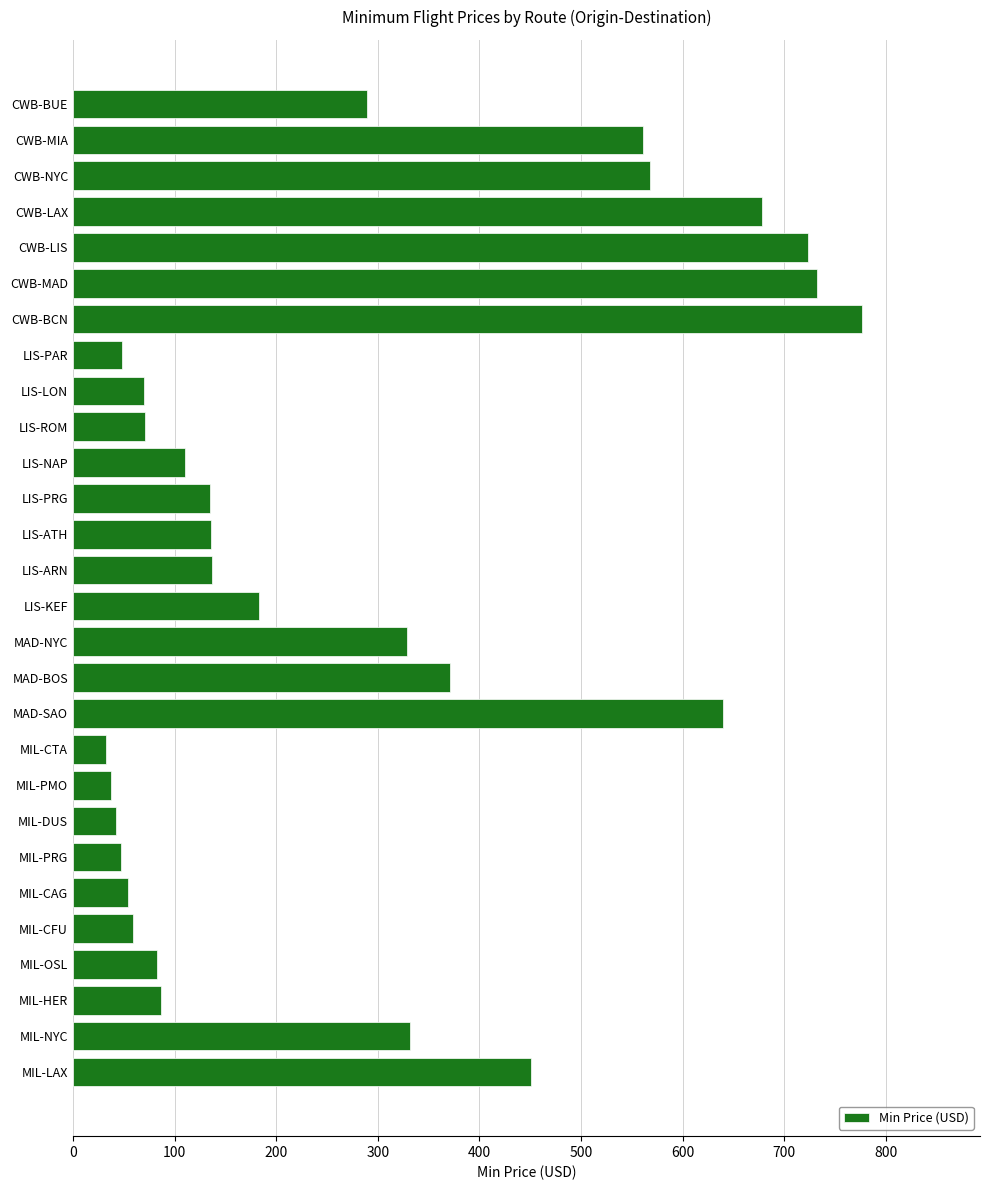

The value at CWB-NYC is 568. True or false?

True